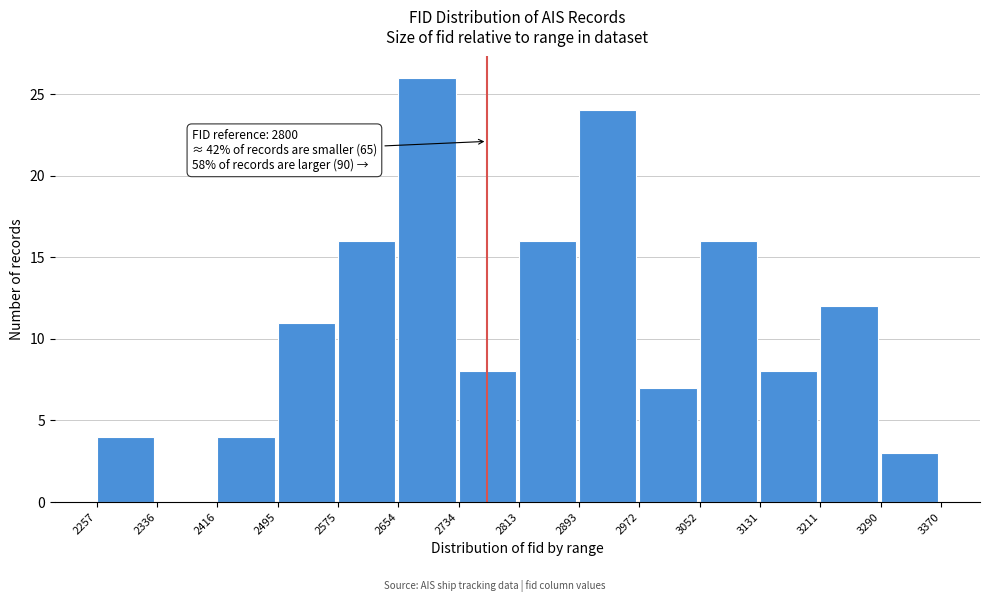

Over which range of the x-axis is the bar tallest?

2654 to 2734